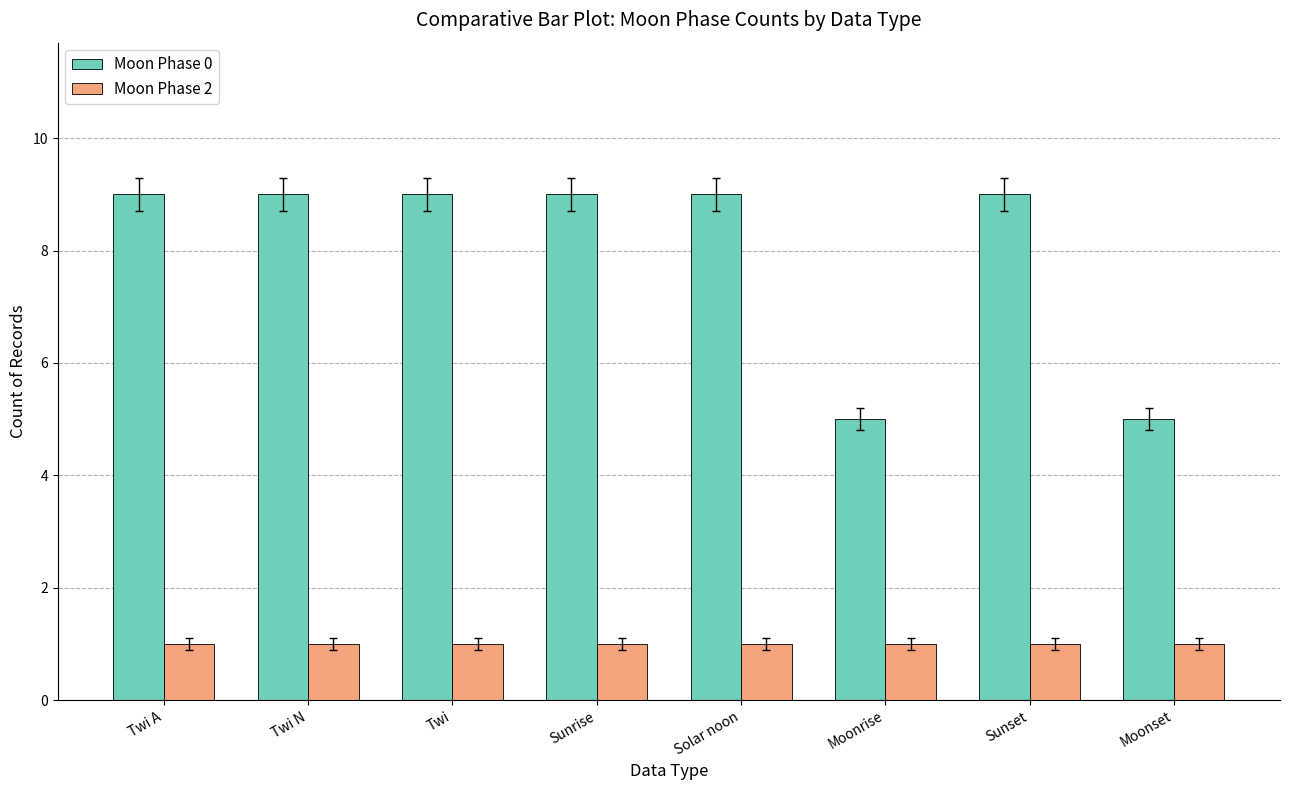

The Moon Phase 2 series shows 0 at Solar noon. True or false?

False